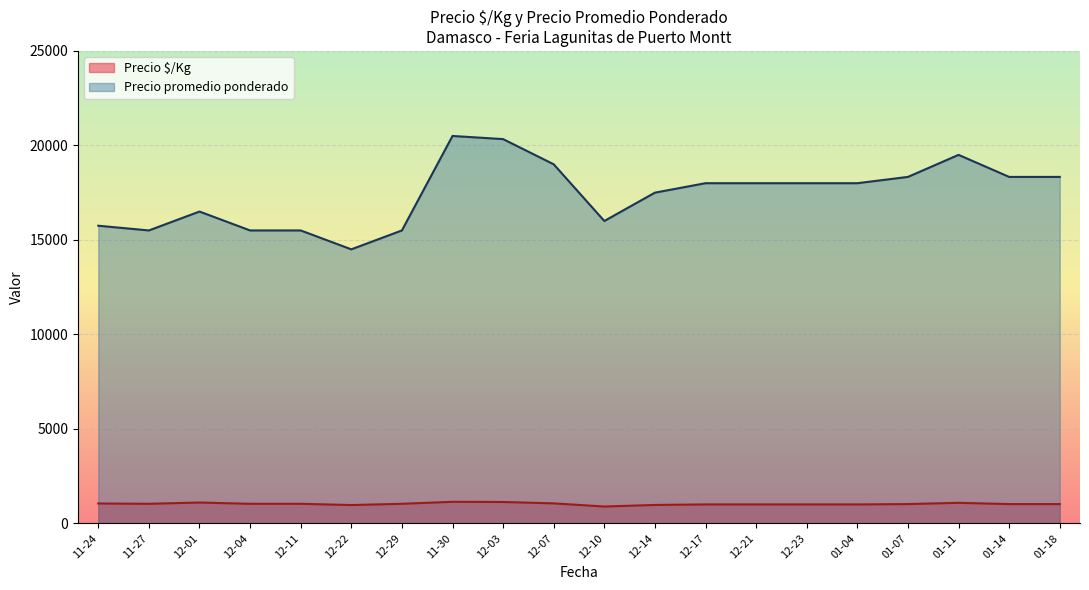

What is the sum of all Precio promedio ponderado values?

348582